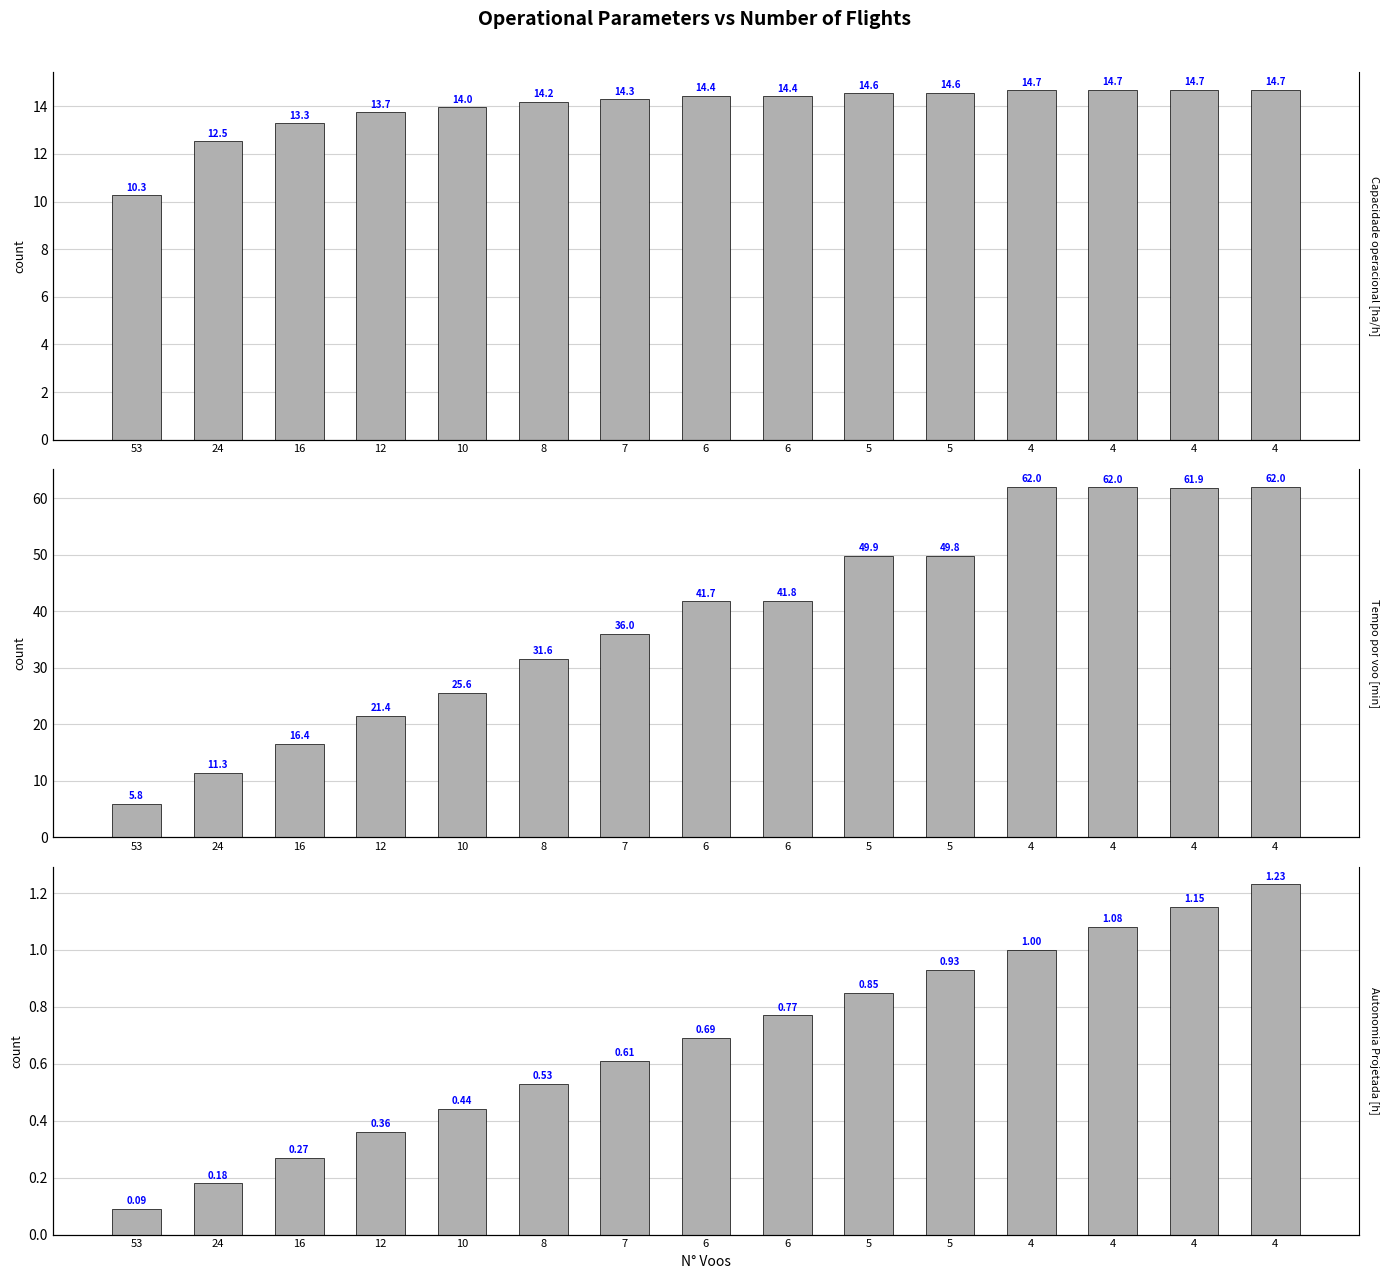

Reading left to right, extract all data points from this chart.

Capacidade operacional [ha/h]: 10.3	12.5	13.3	13.7	14.0	14.2	14.3	14.4	14.4	14.6	14.6	14.7	14.7	14.7	14.7
Tempo por voo [min]: 5.8	11.3	16.4	21.4	25.6	31.6	36.0	41.7	41.8	49.9	49.8	62.0	62.0	61.9	62.0
Autonomia Projetada [h]: 0.1	0.2	0.3	0.4	0.4	0.5	0.6	0.7	0.8	0.8	0.9	1.0	1.1	1.1	1.2